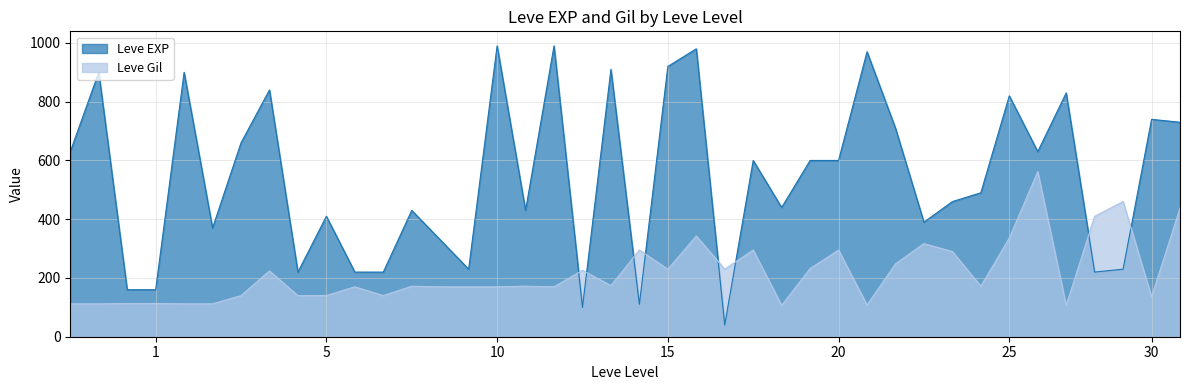

The Leve EXP series shows 1348 at 15. True or false?

False